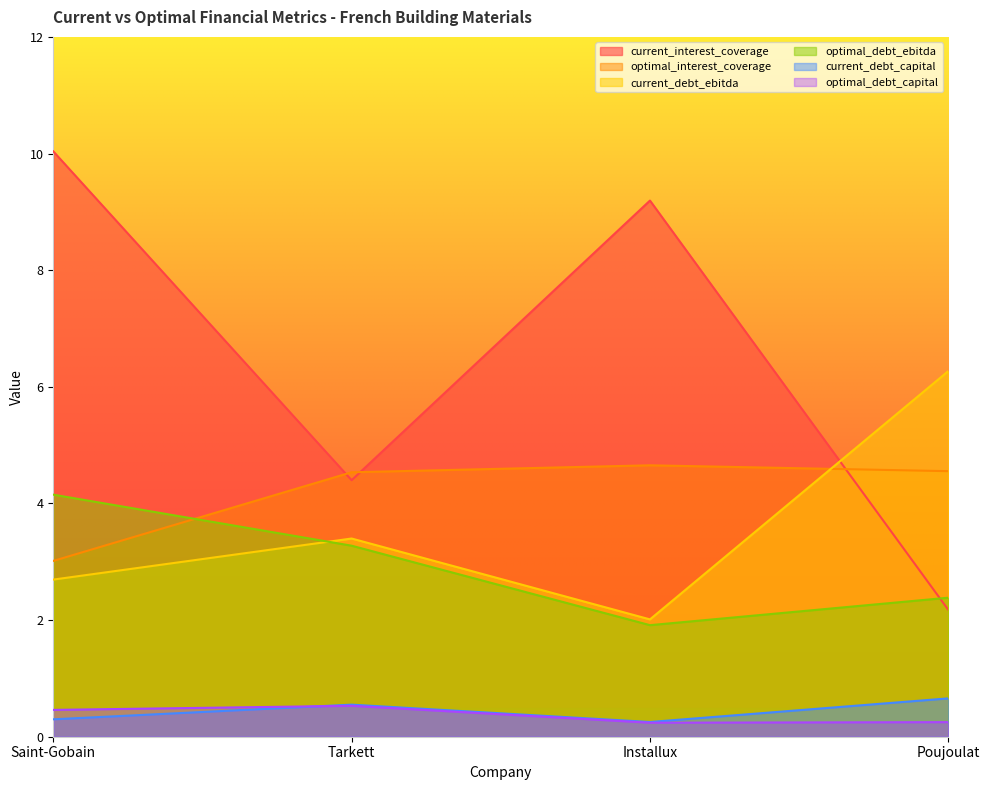

How many data points in optimal_debt_ebitda are above 3?

2